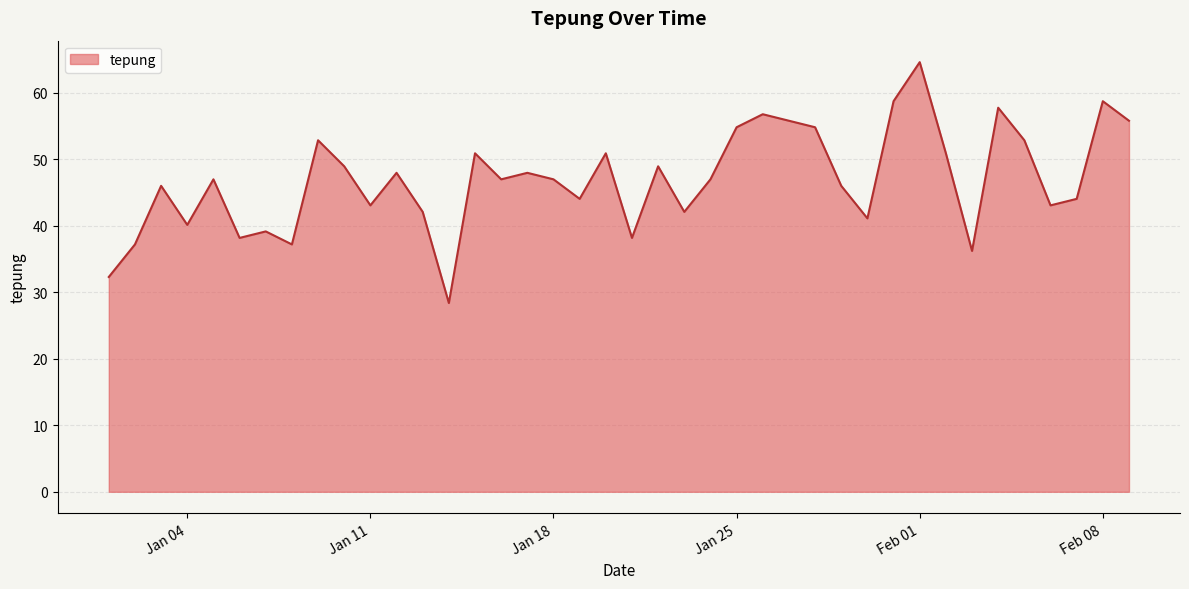

What is the difference between the maximum and minimum values?

36.2